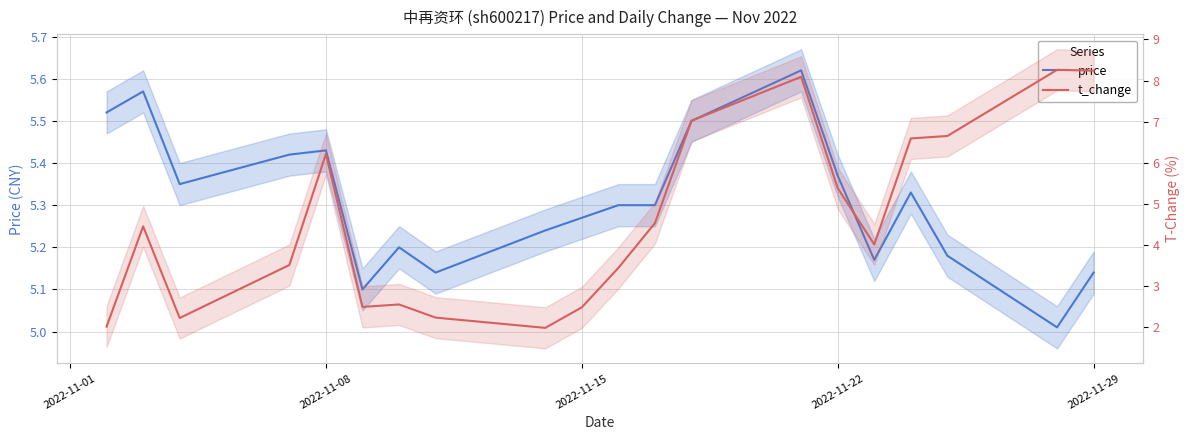

After their last crossing, which series has the higher values: t_change or price?

t_change